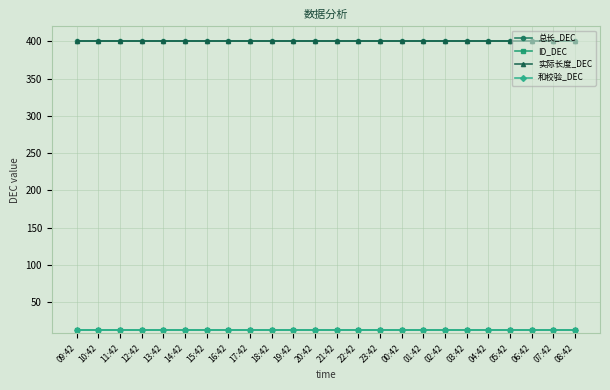

Is this an area chart (filled region under the line)?

No